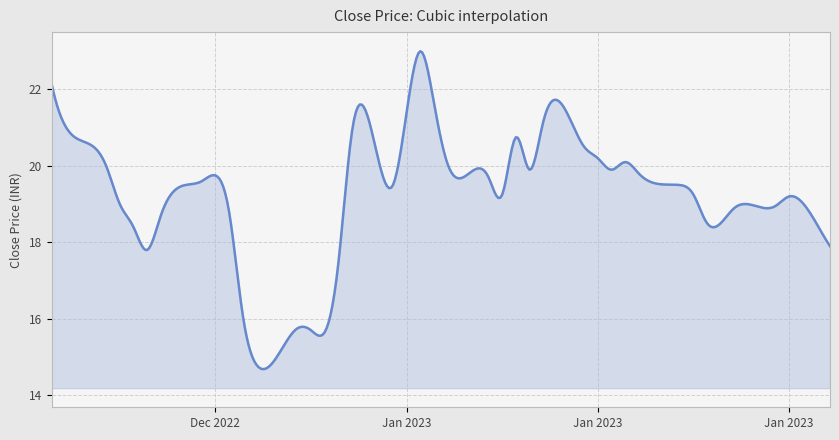

What is the difference between the maximum and minimum values?

8.3